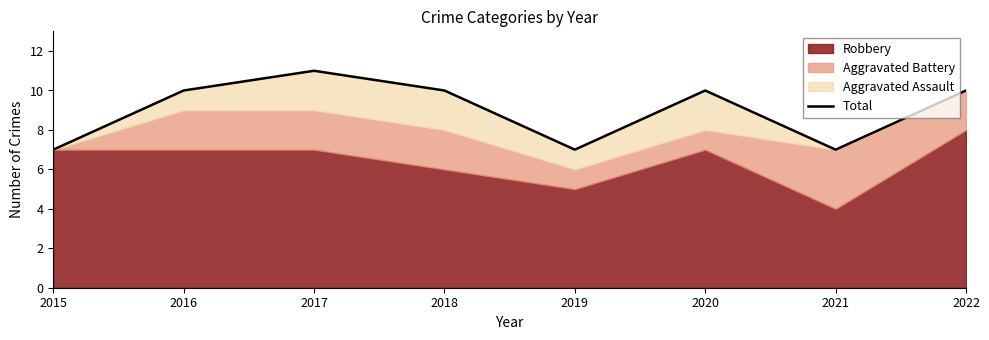

What is the value of the 8th point from the left?

10